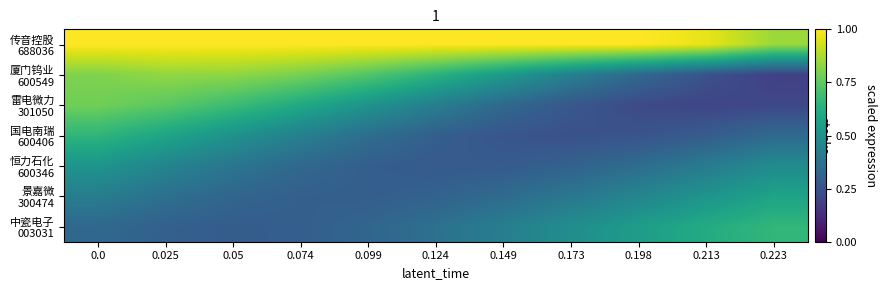

What is the total value across all series at 0.198?

3.2